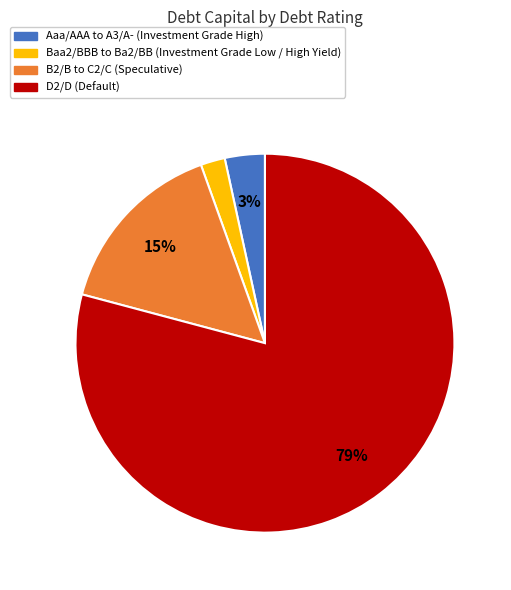

The B2/B to C2/C (Speculative) slice represents 29% of the pie. True or false?

False